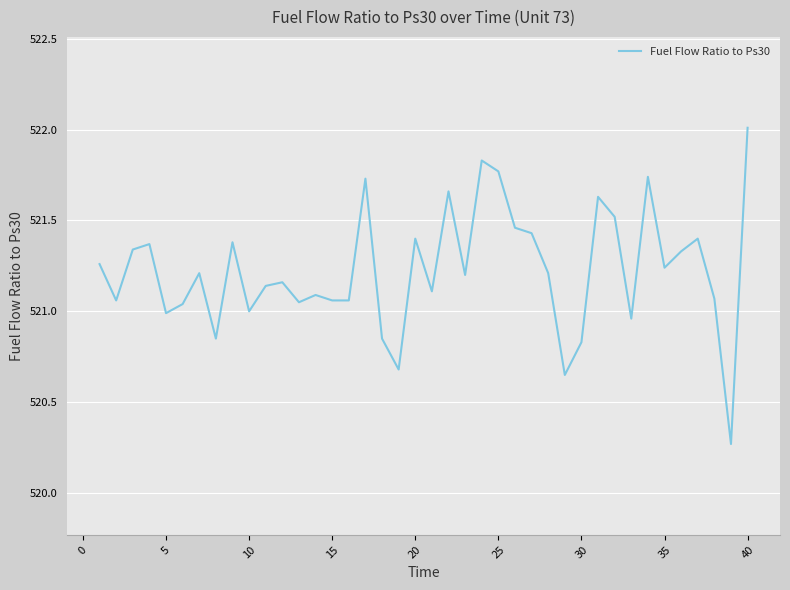

What is the difference between the maximum and minimum values?

1.7